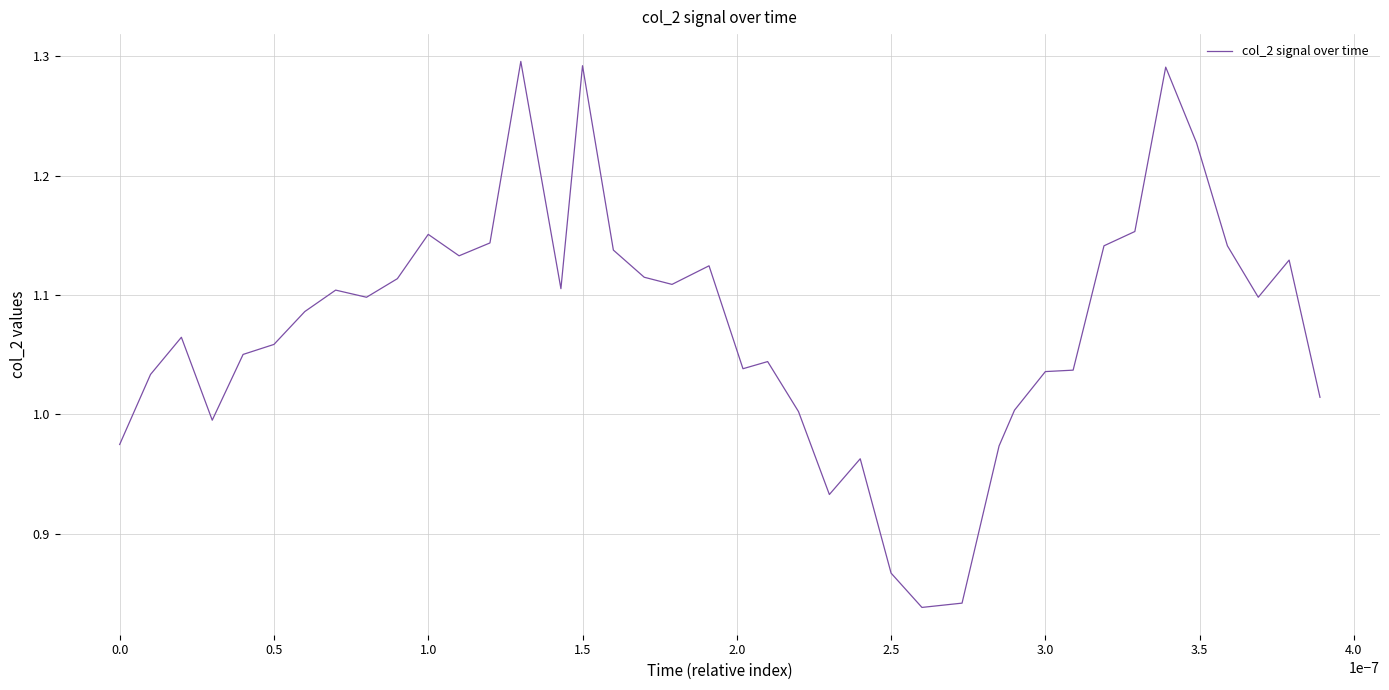

True or false: there are more than 1 points higher than both neighbors.

True